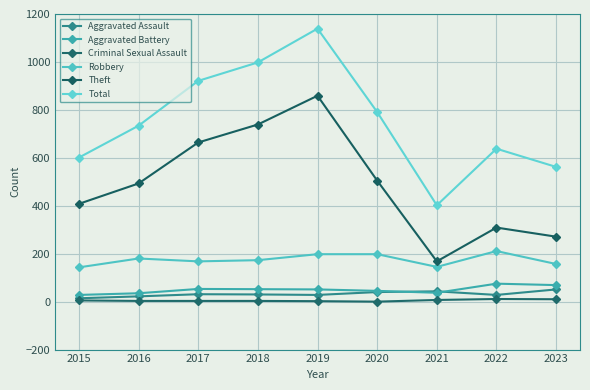

At which label does Theft first exceed 493?

2017